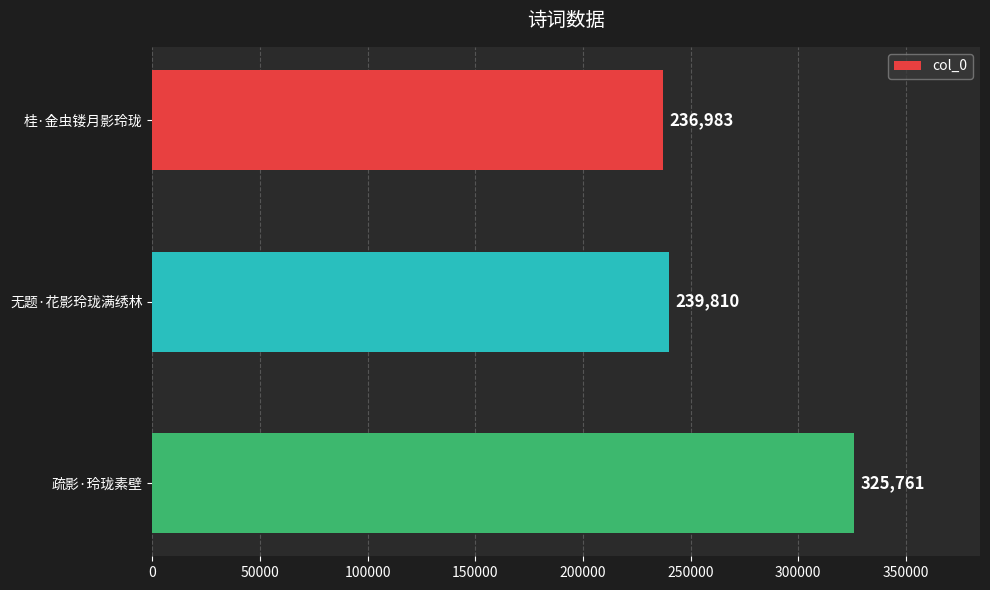

The value at 疏影·玲珑素壁 is 187486. True or false?

False